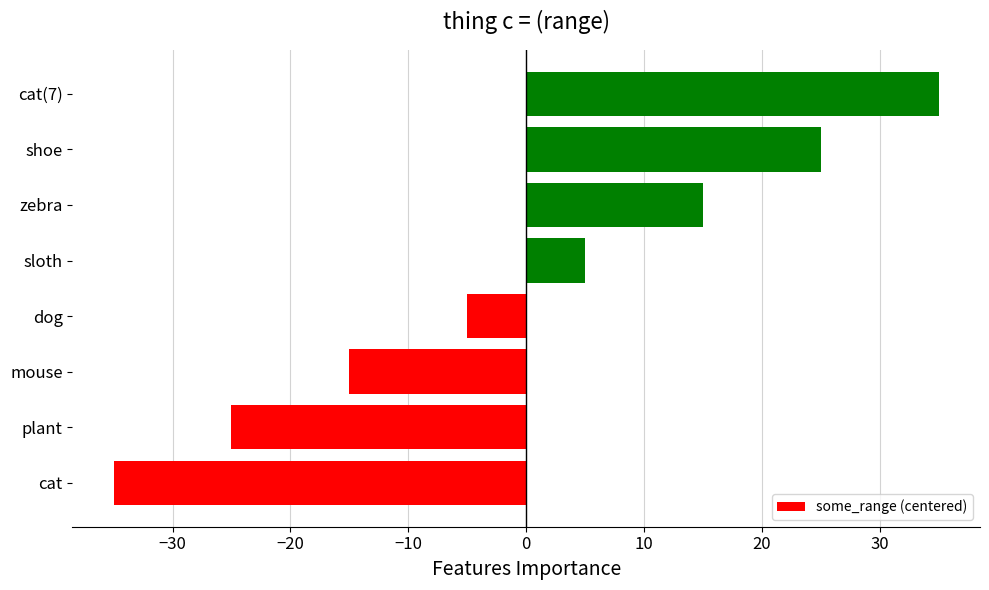

How many values are above zero?

4